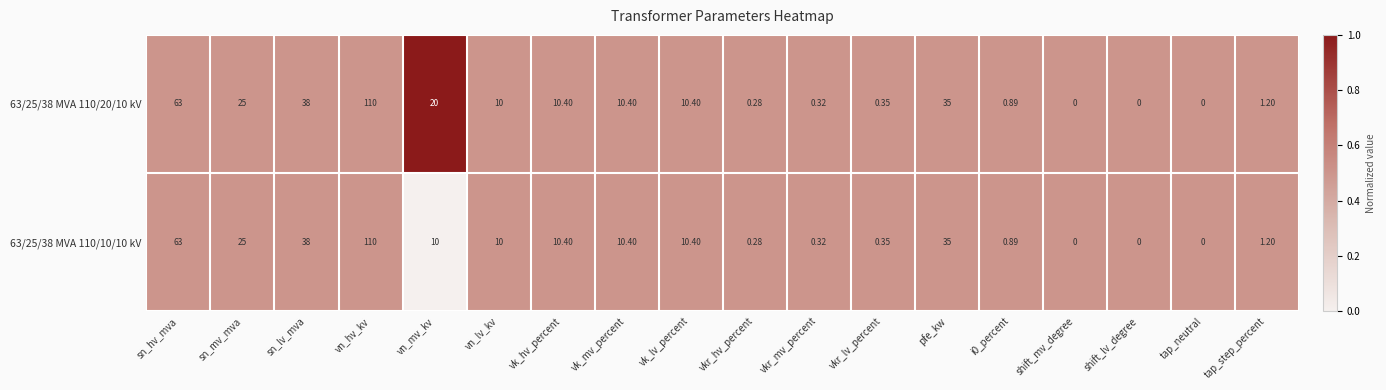

At which label does 63/25/38 MVA 110/20/10 kV first exceed 10?

sn_hv_mva